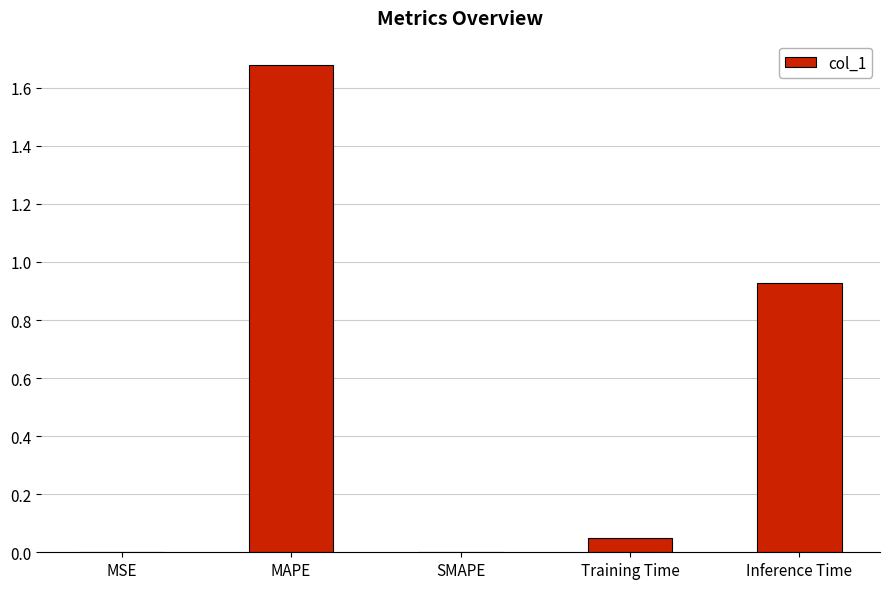

Which category has the highest value across all series?

MAPE